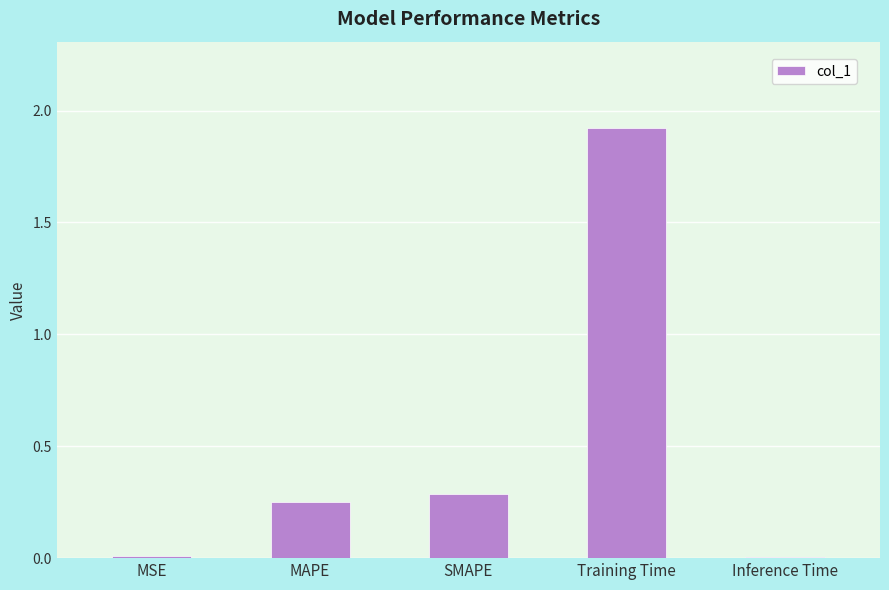

At which category does the chart reach its peak across all series?

Training Time